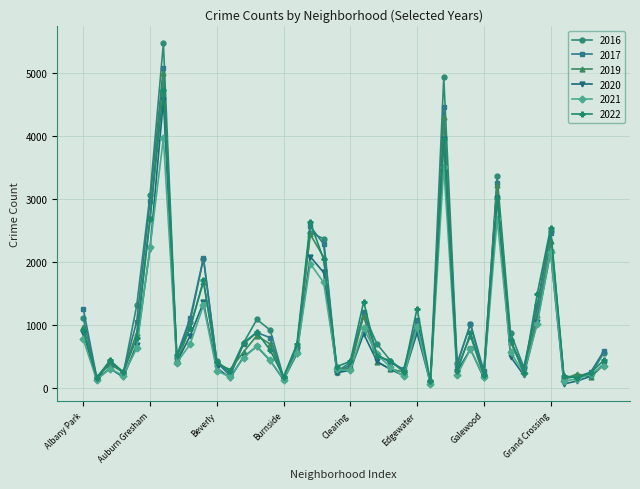

Which series has the largest range (max minus min)?

2016